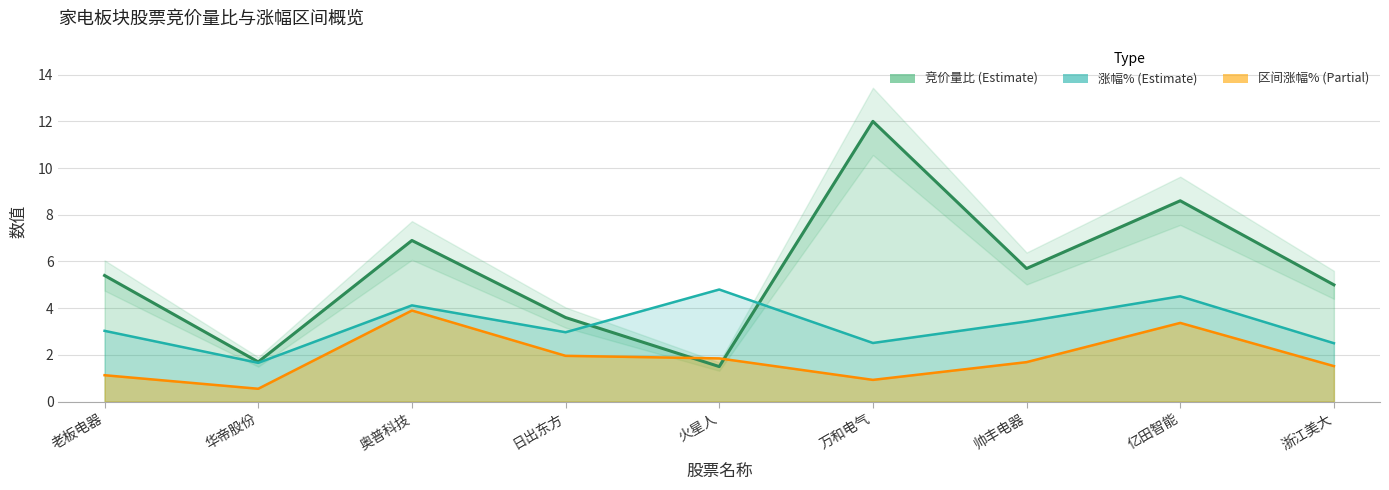

Does the chart display data point markers on the line(s)?

No